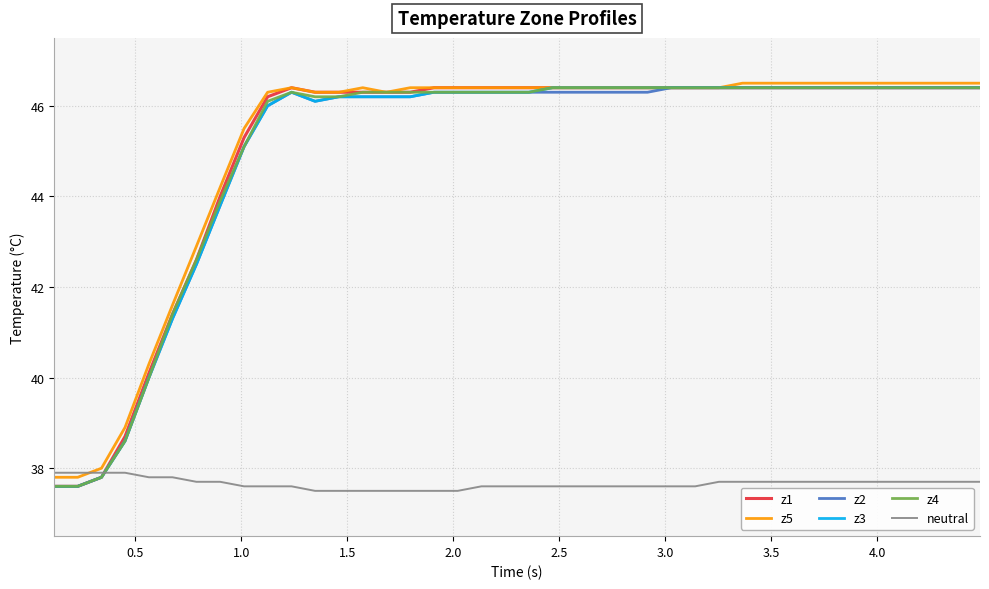

What is the maximum value for z2?

46.4